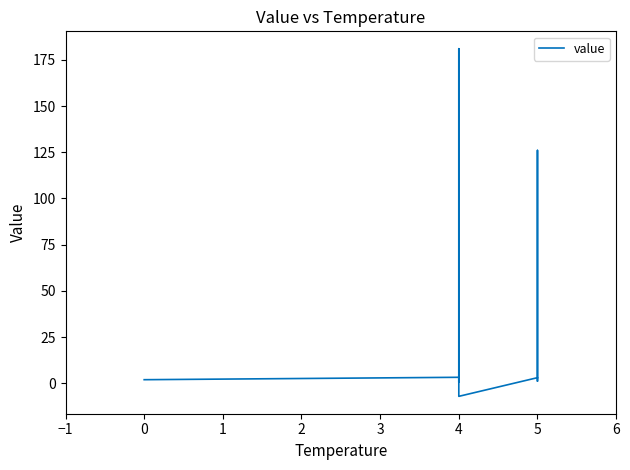

Does the chart have visible grid lines?

No